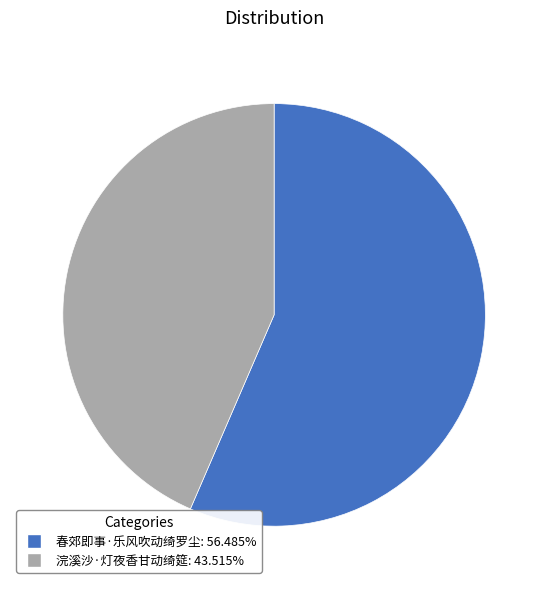

Do 春郊即事·乐风吹动绮罗尘 and 浣溪沙·灯夜香甘动绮筵 together represent more than half of the pie?

Yes